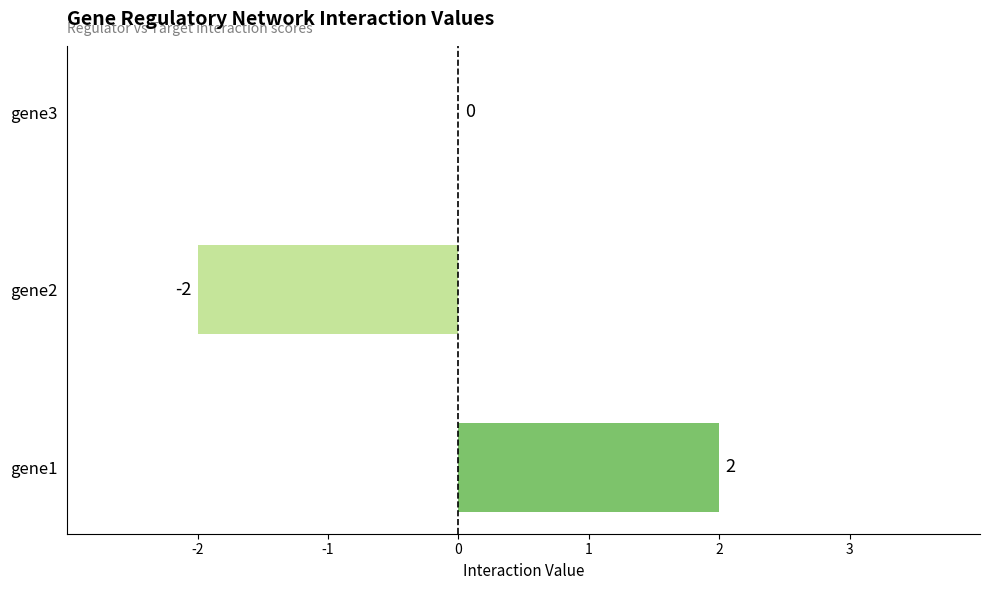

Which label corresponds to the largest value in the chart?

gene1